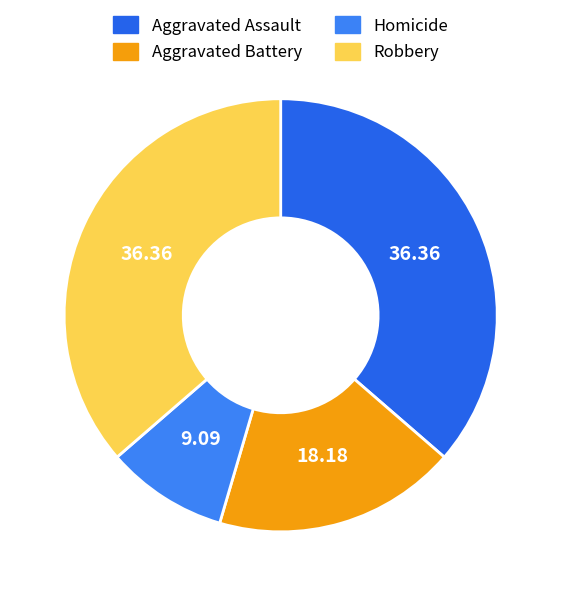

To the nearest percent, what portion does Homicide represent?

9%